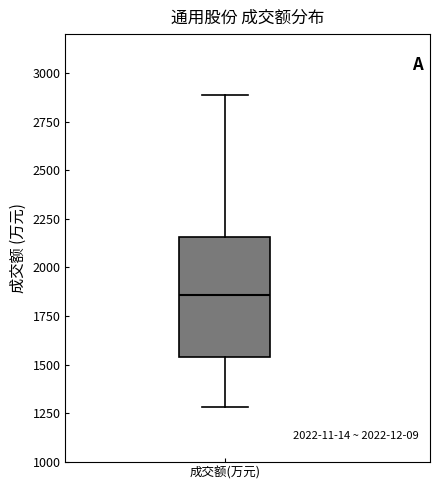

Transcribe this box plot: give where the median line is, the range the box spans, and where the two whiskers end, as read against the y-axis. The values are not printed on the chart, so give them approximately, as read against the axis.

median 1850, box 1550 to 2150, whiskers 1300 to 2900